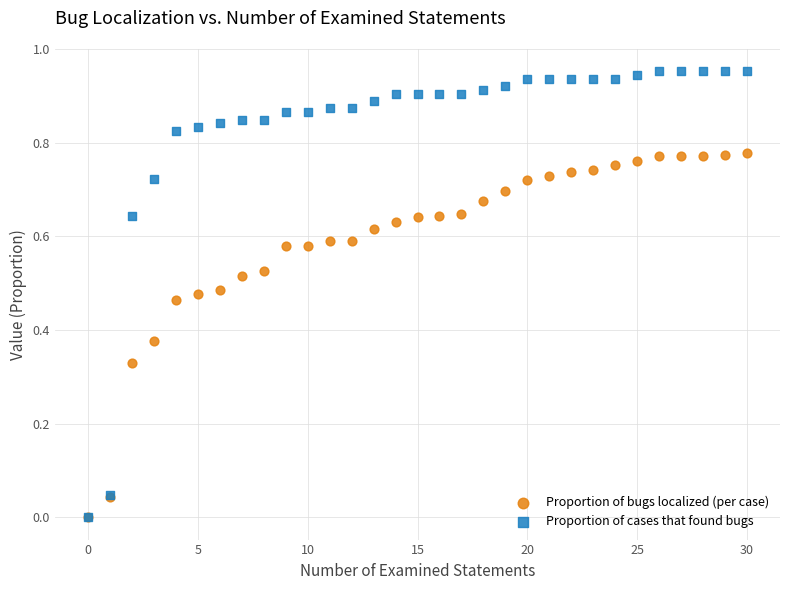

What are all the series names shown in the legend?

Proportion of bugs localized (per case), Proportion of cases that found bugs